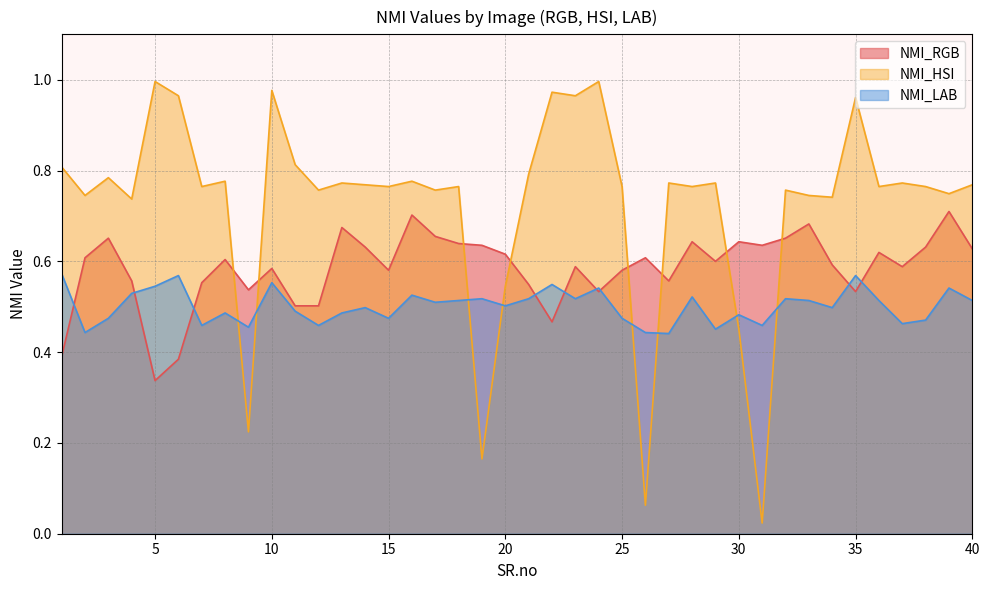

Which category has the lowest value across all series?

31